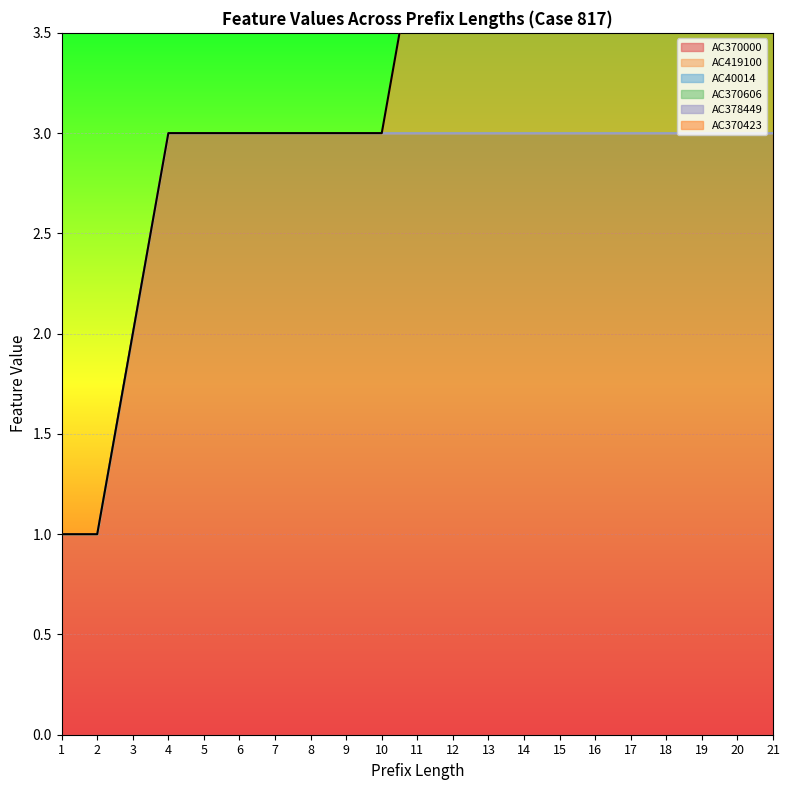

Is the value of AC40014 at 10 greater than the value of AC378449 at 20?

No